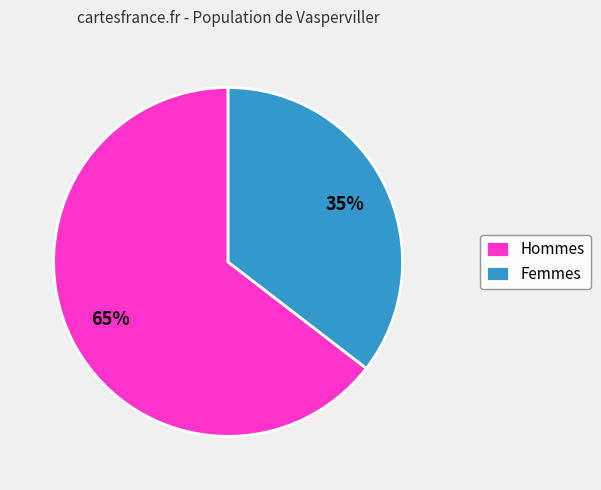

Does Femmes represent more than half of the total?

No